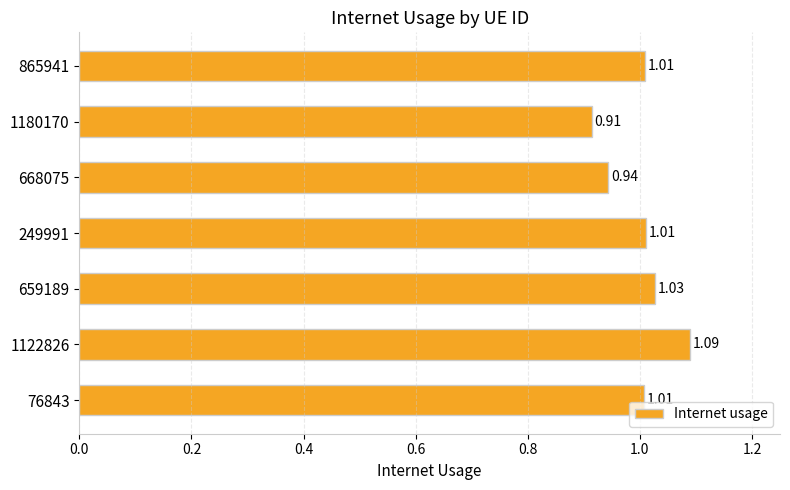

What is the sum of all values?

7.0